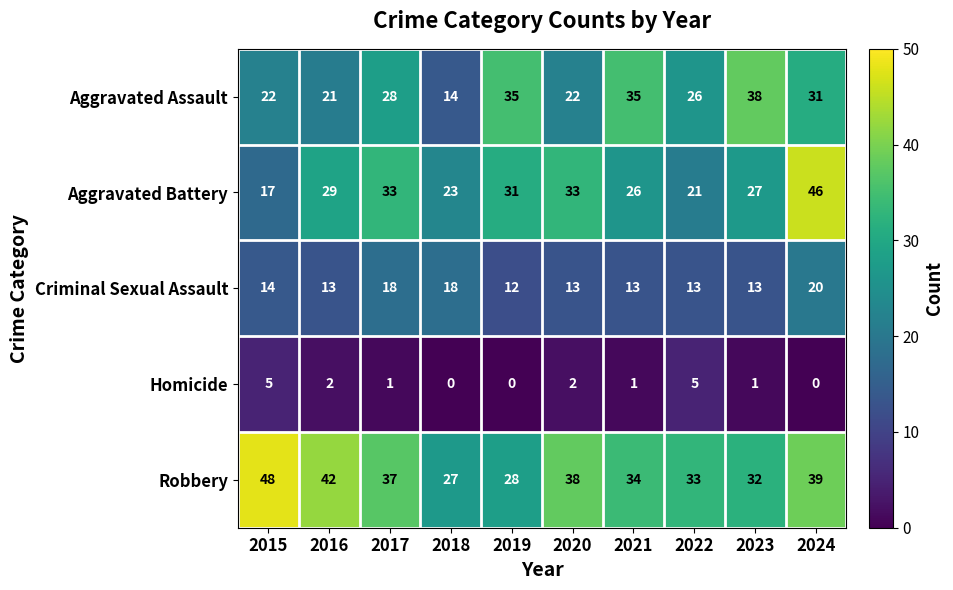

The value of Aggravated Assault at 2016 is 21. True or false?

True